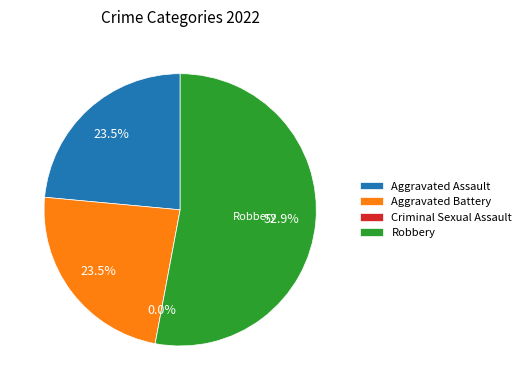

How many segments does this pie chart have?

4